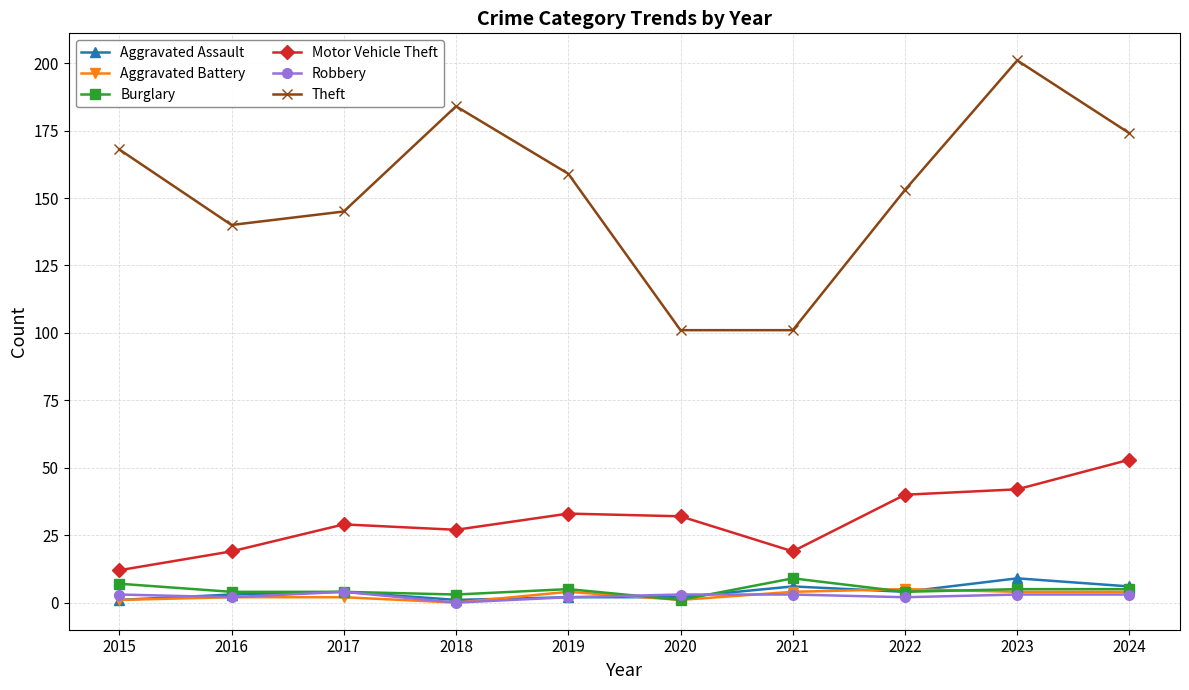

How many lines are shown in the chart?

6